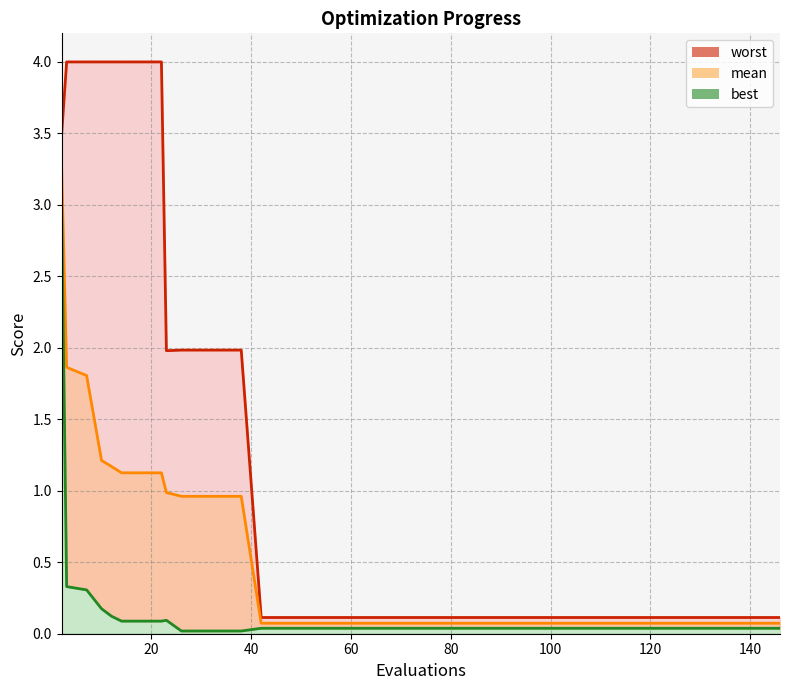

True or false: worst and mean cross at least once.

False